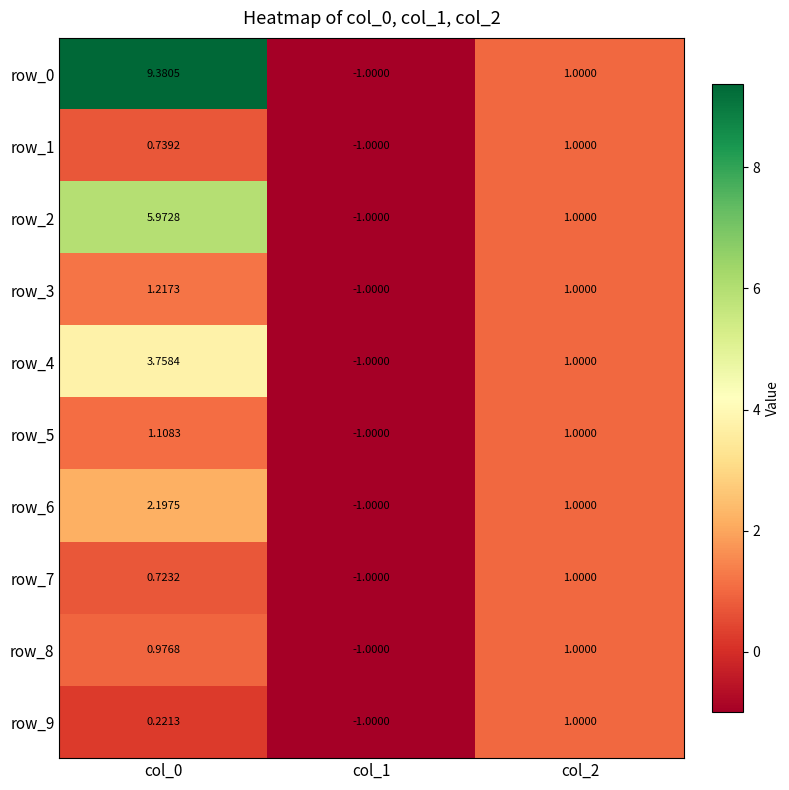

Where is row_6 nearest to the value 0?

col_1